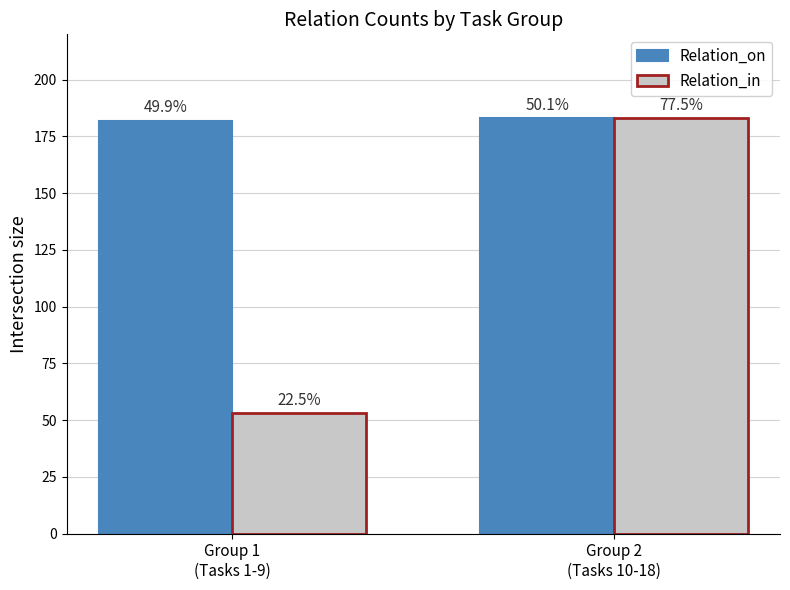

The value of Relation_on at Group 1
(Tasks 1-9) is 182. True or false?

True